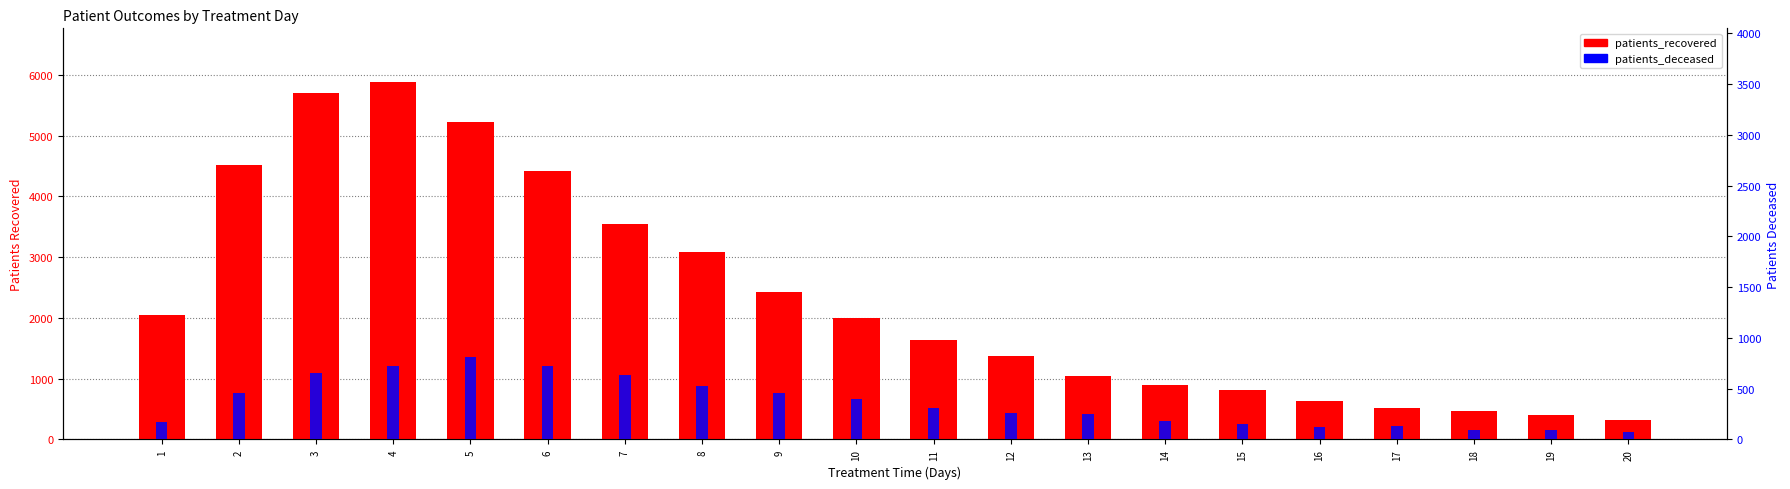

How many distinct data groups are displayed?

2